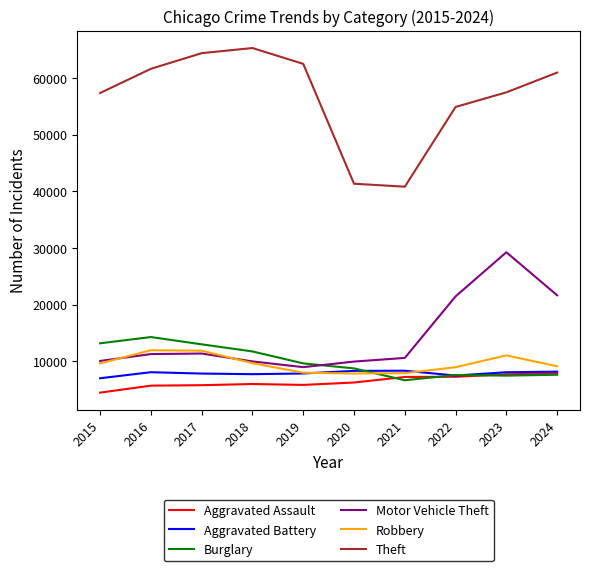

How many interior local valleys does the Motor Vehicle Theft series have?

1